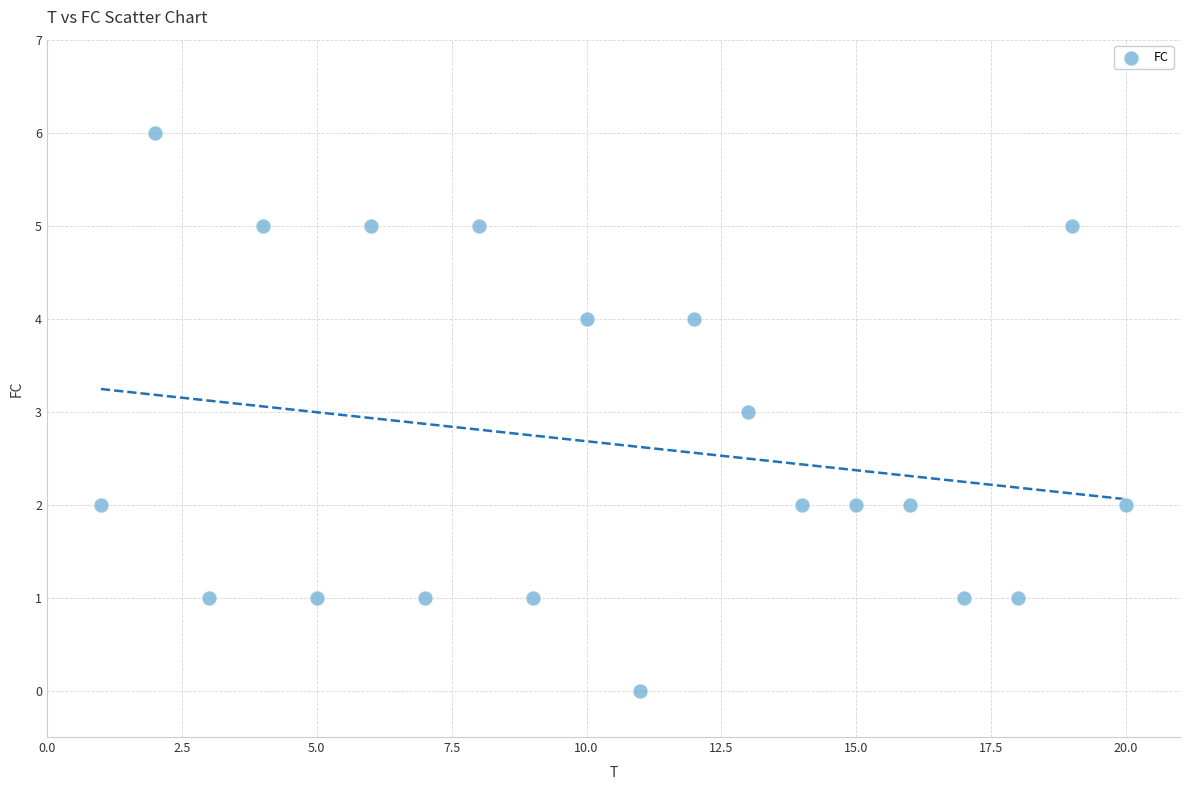

What is the range of X values (max minus min)?

19